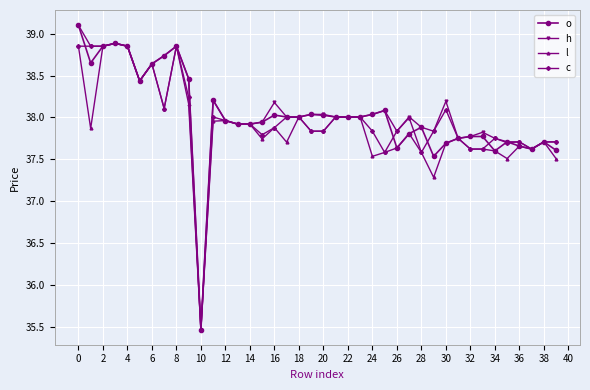

True or false: c has more than 2 interior local peaks.

True